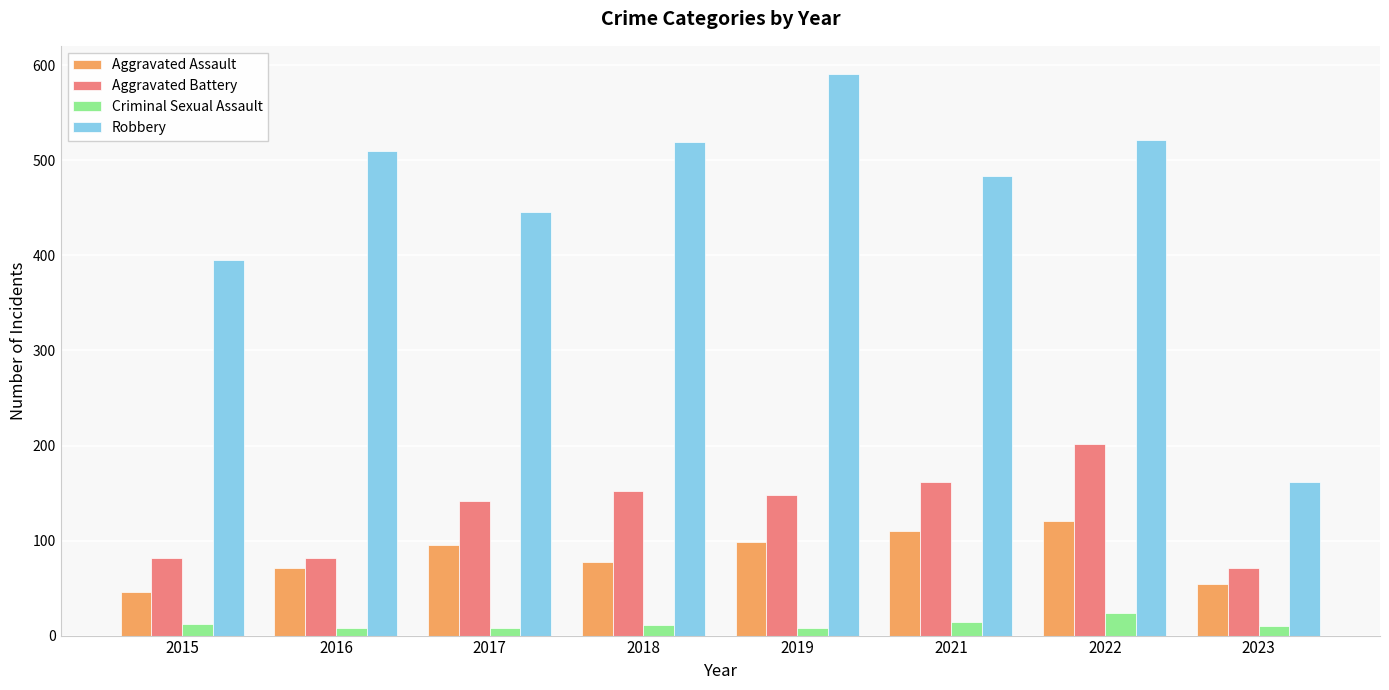

What are all the series names shown in the legend?

Aggravated Assault, Aggravated Battery, Criminal Sexual Assault, Robbery